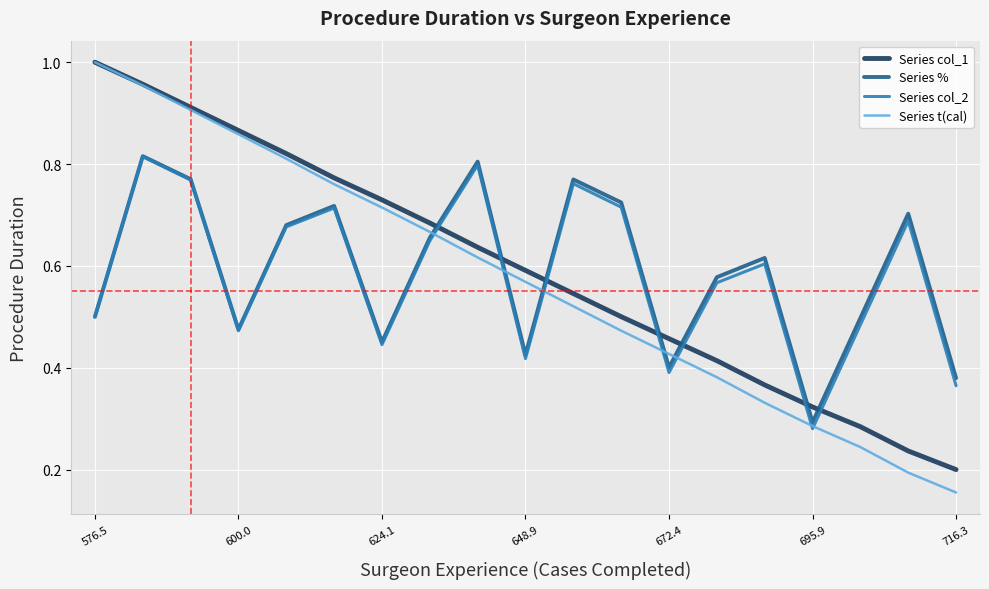

After their last crossing, which series has the higher values: Series col_1 or Series col_2?

Series col_2